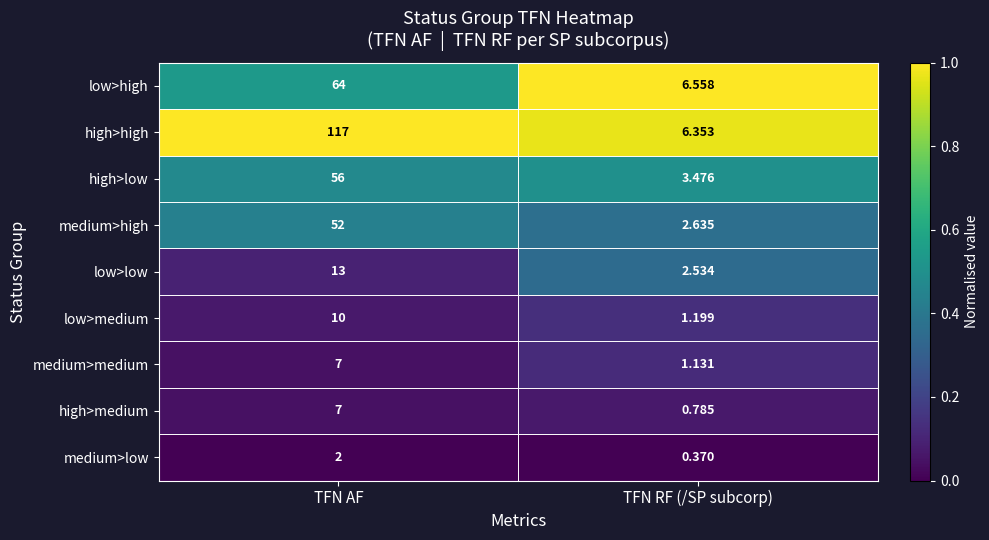

How many data points does each series have?

2